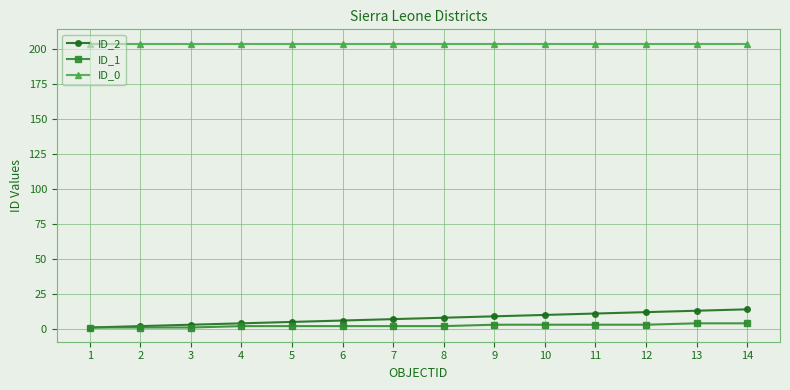

What is the greatest value displayed?

204